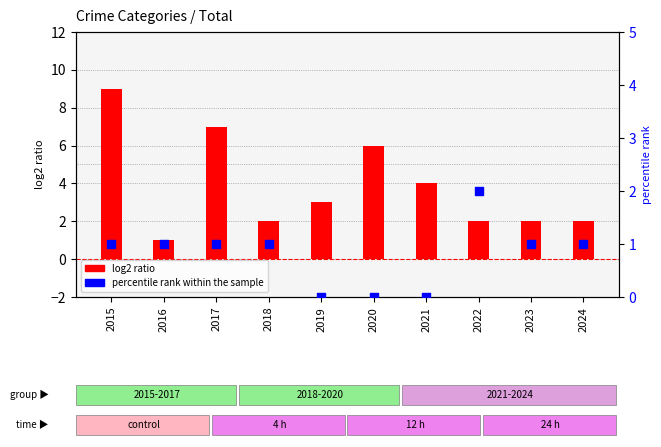

What are all the series names shown in the legend?

log2 ratio, percentile rank within the sample